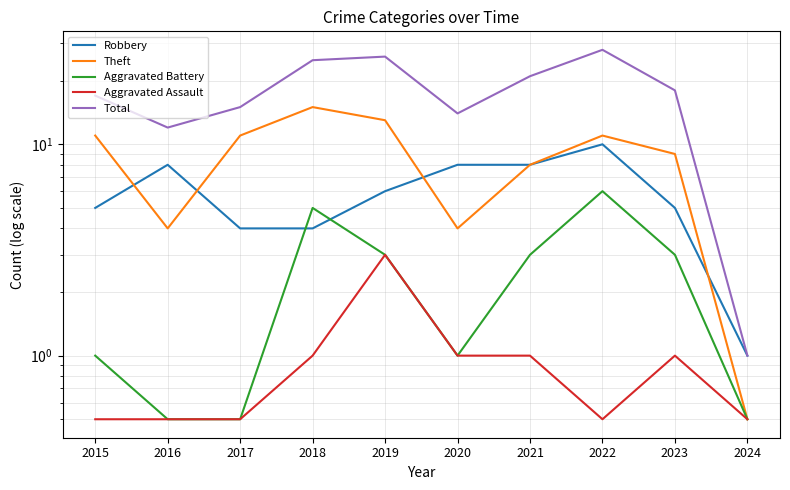

Which label corresponds to the smallest value in the chart?

2024